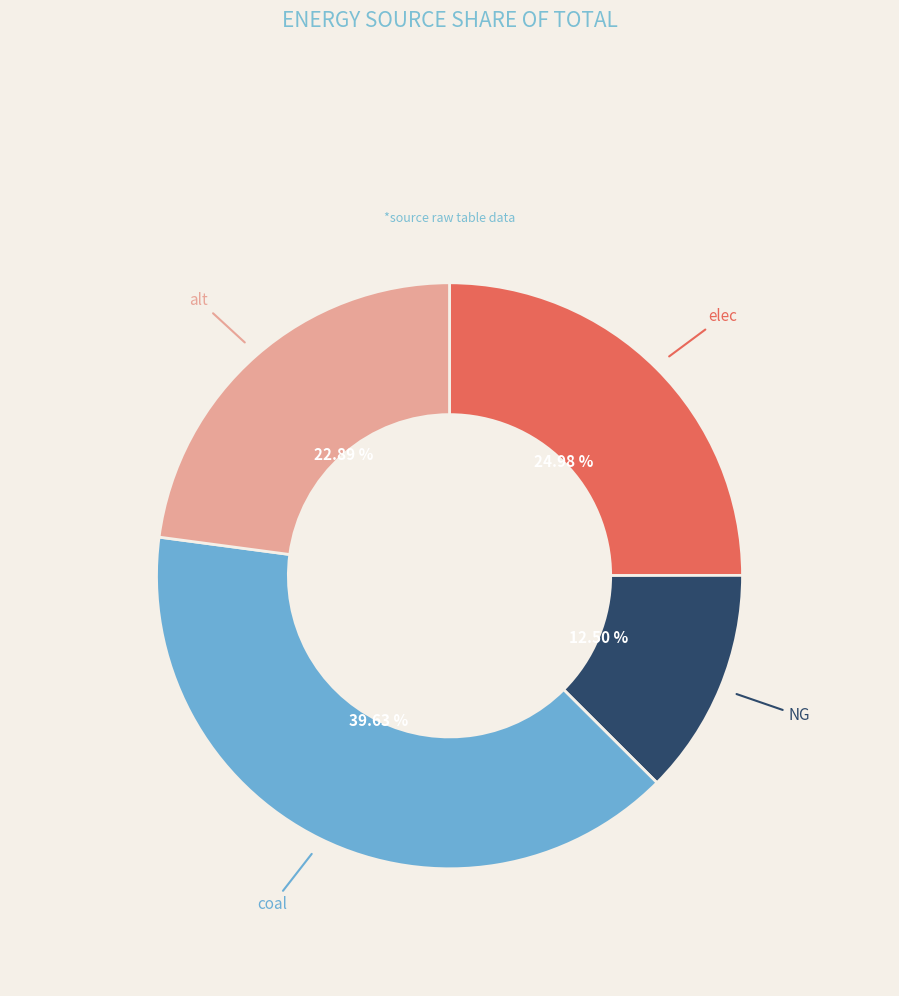

Is there any slice that represents more than half of the pie?

No